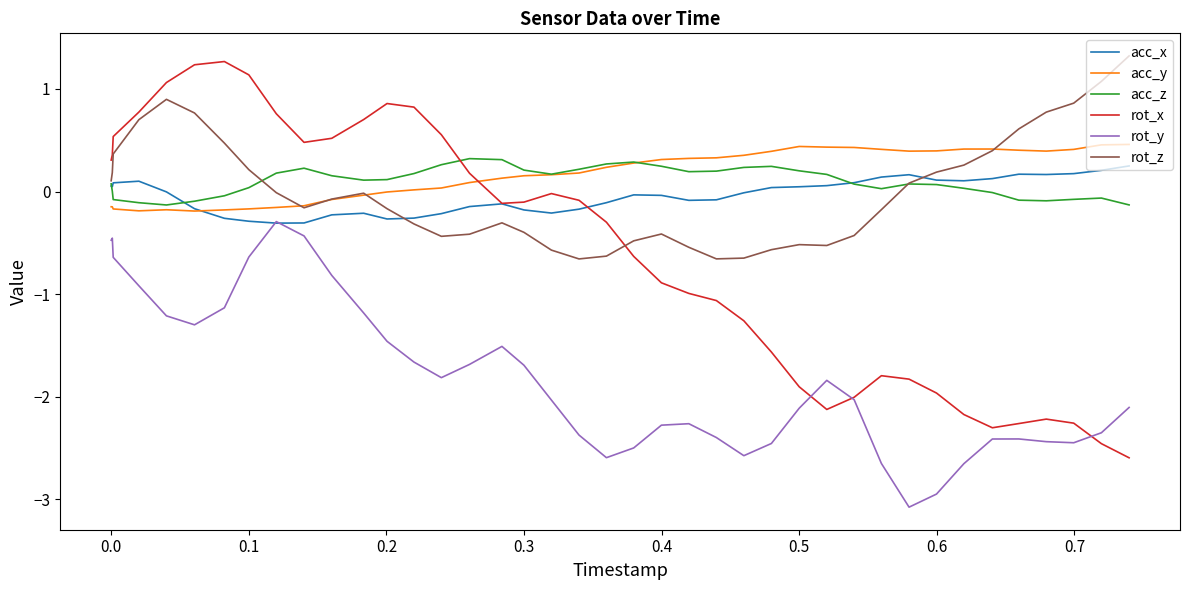

What is the smallest value displayed?

-3.1